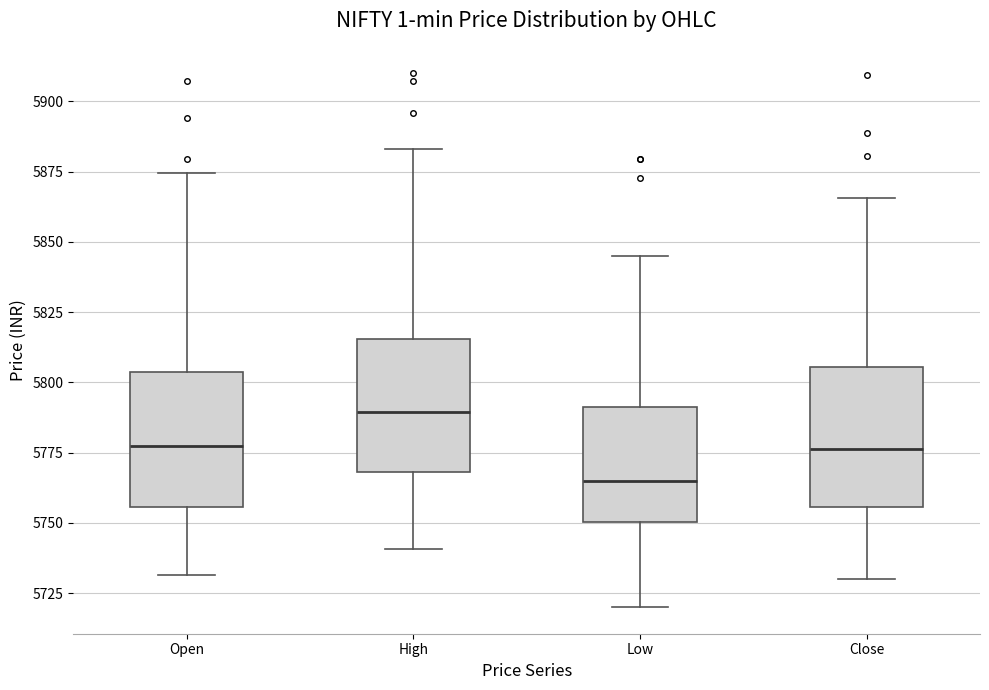

Reading left to right, transcribe this box plot: for each box, give where its median line is, the range the box spans, and where its two whiskers end, as read against the y-axis. The values are not printed on the chart, so give them approximately, as read against the axis.

Open: median 5775, box 5755 to 5805, whiskers 5730 to 5875
High: median 5790, box 5770 to 5815, whiskers 5740 to 5885
Low: median 5765, box 5750 to 5790, whiskers 5720 to 5845
Close: median 5775, box 5755 to 5805, whiskers 5730 to 5865